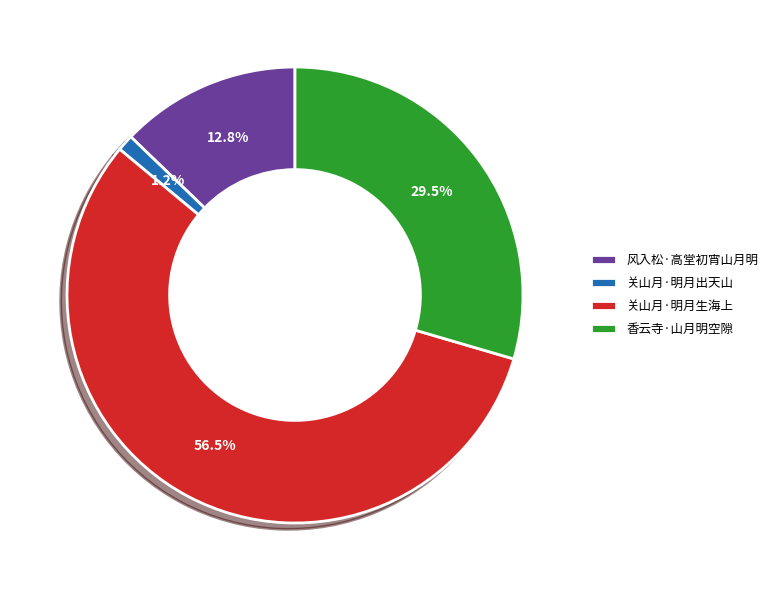

Which category has the biggest portion of the pie?

关山月·明月生海上